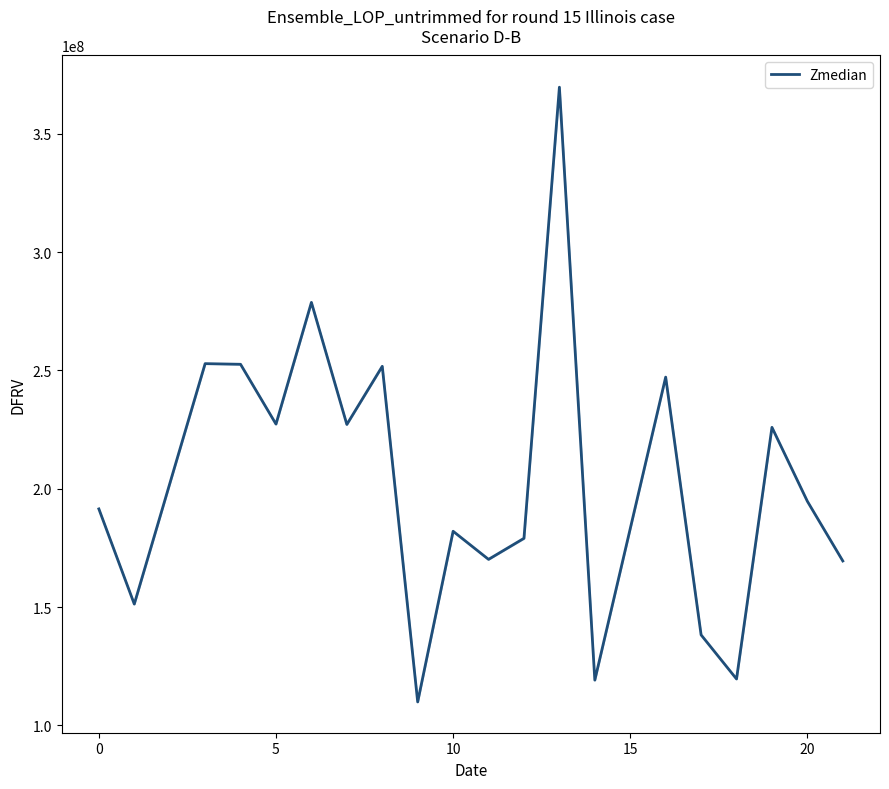

What is the minimum value shown in the chart?

109911212.6